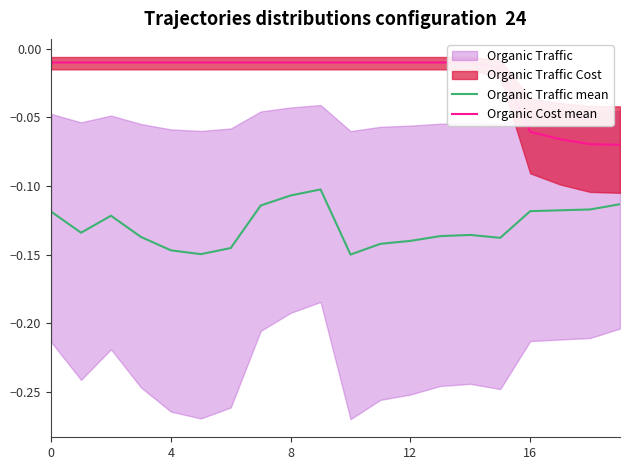

How many lines are shown in the chart?

2